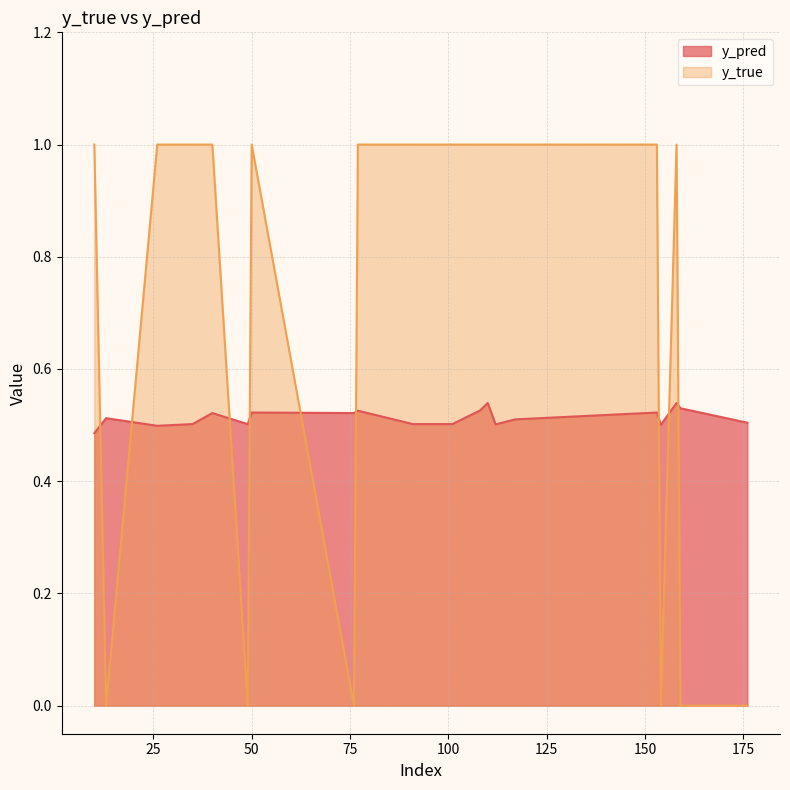

Which series has the widest spread of values?

y_true